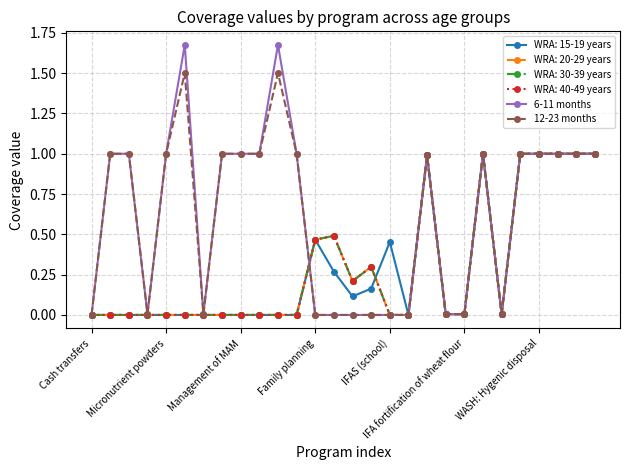

Is this an area chart (filled region under the line)?

No